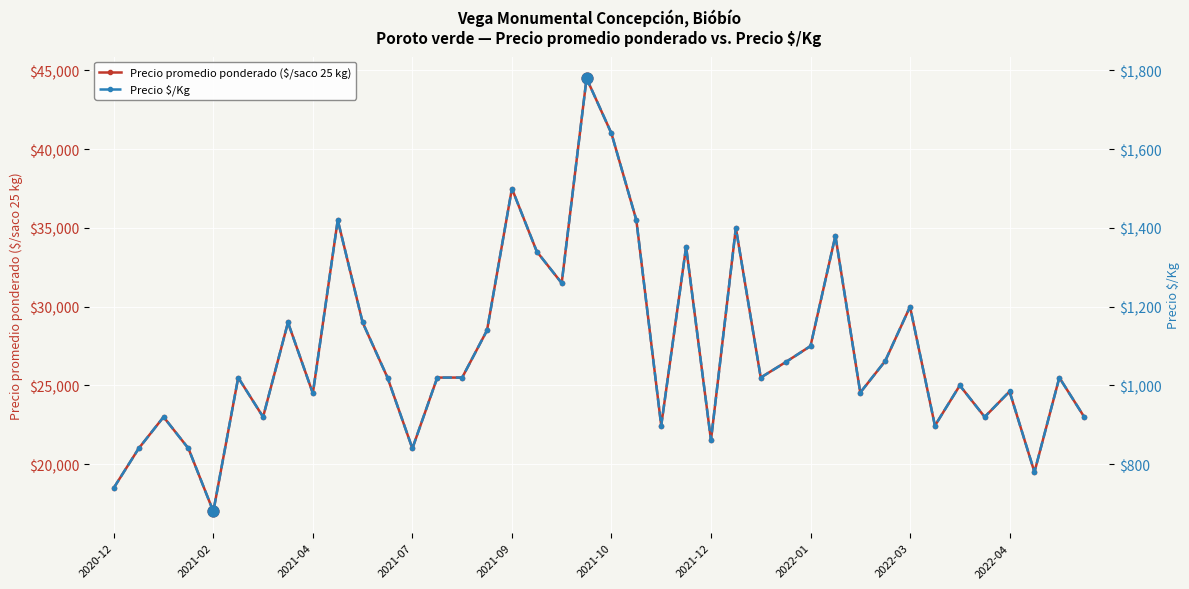

Which series has the largest Y range (max minus min)?

Precio promedio ponderado ($/saco 25 kg)